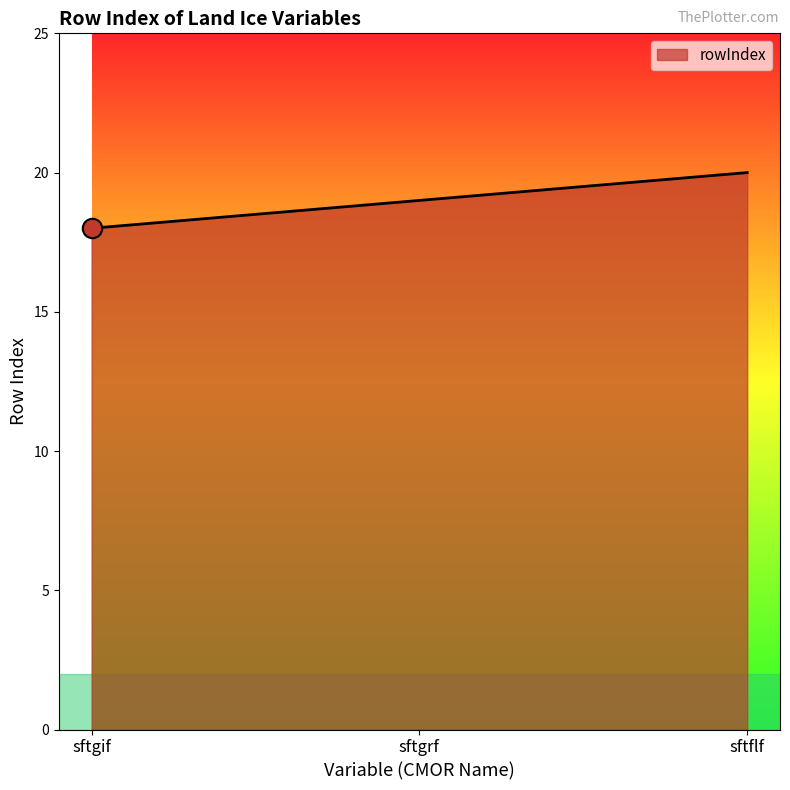

How many lines are shown in the chart?

1